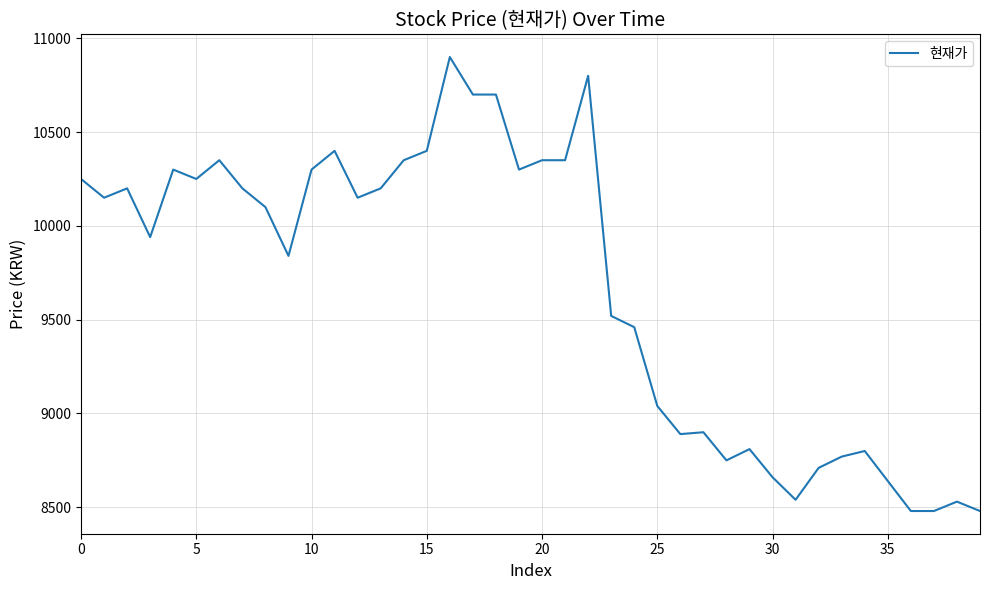

What is the difference between the maximum and minimum values?

2420